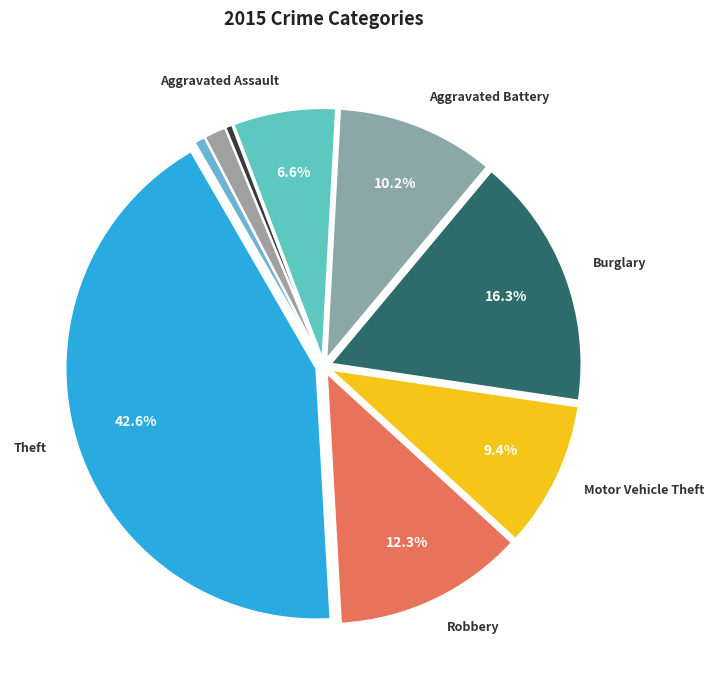

Rank the categories by value from highest to lowest.

Theft, Burglary, Robbery, Aggravated Battery, Motor Vehicle Theft, Aggravated Assault, Criminal Sexual Assault, Homicide, Arson